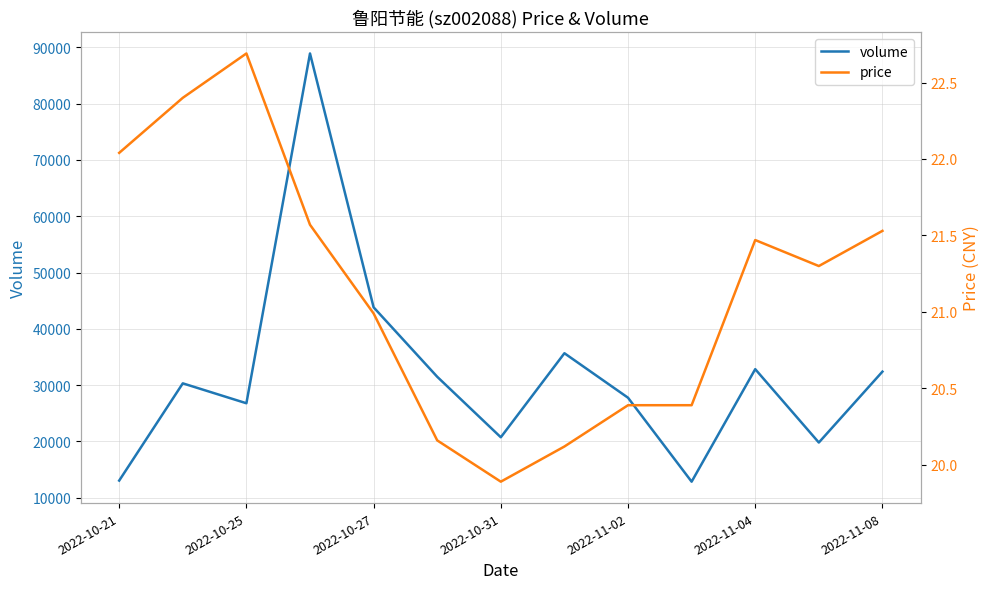

What is the difference between the highest and lowest values at 7?

35644.9